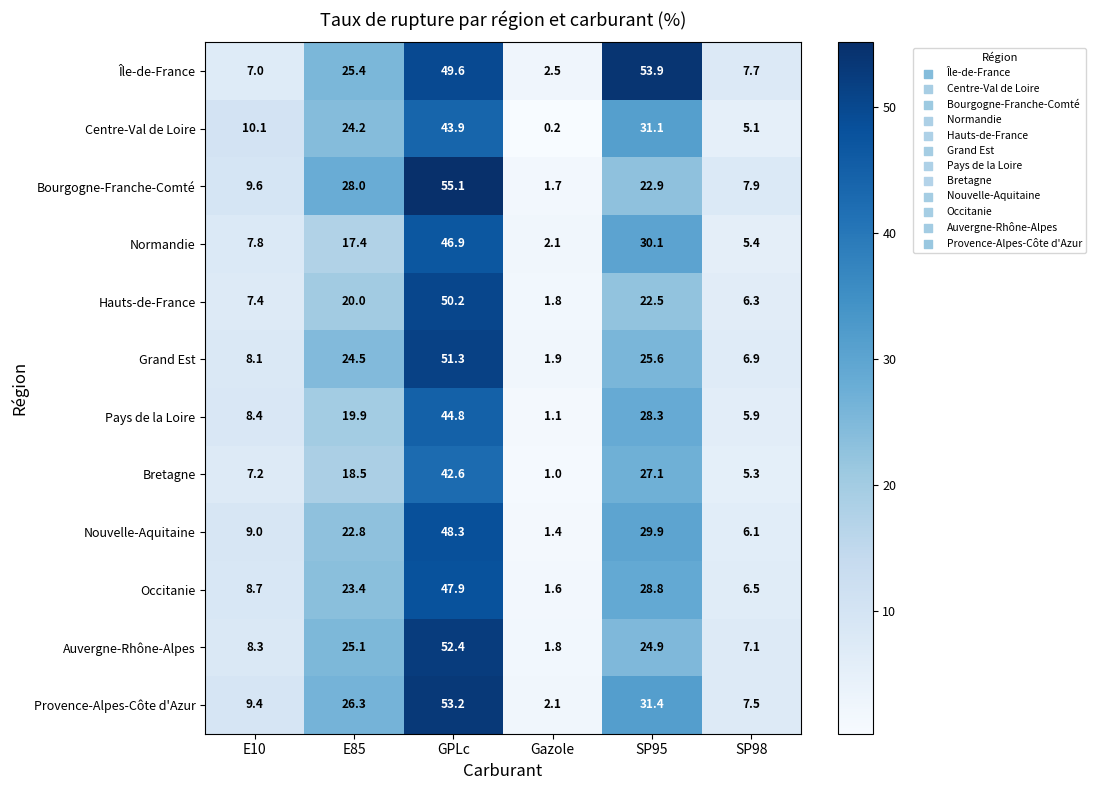

What is the greatest value displayed?

55.1